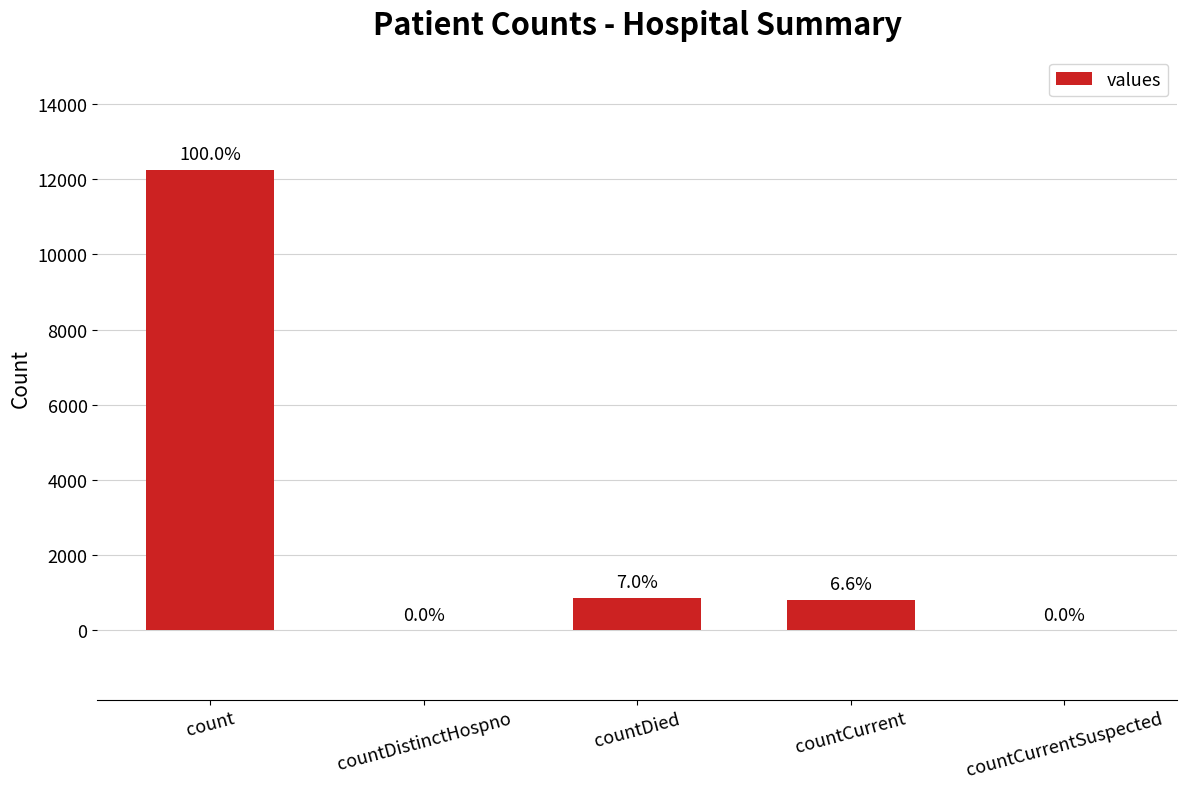

What is the greatest value displayed?

12245